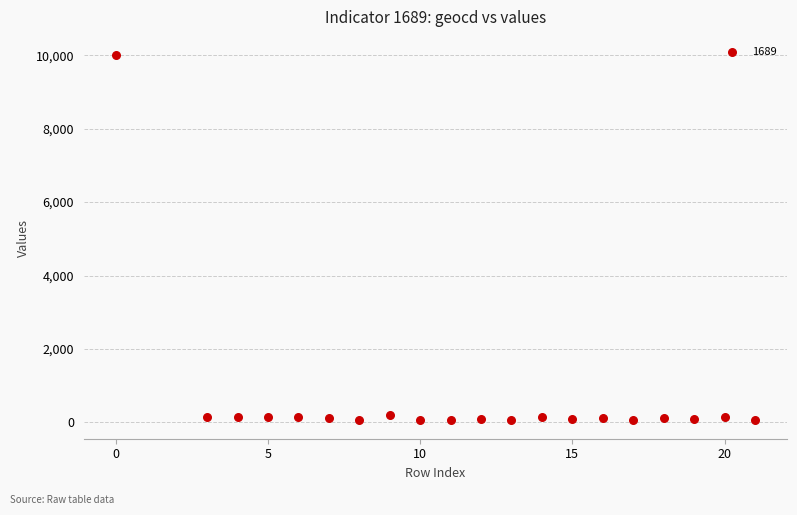

What is the range of Y values (max minus min)?

9947